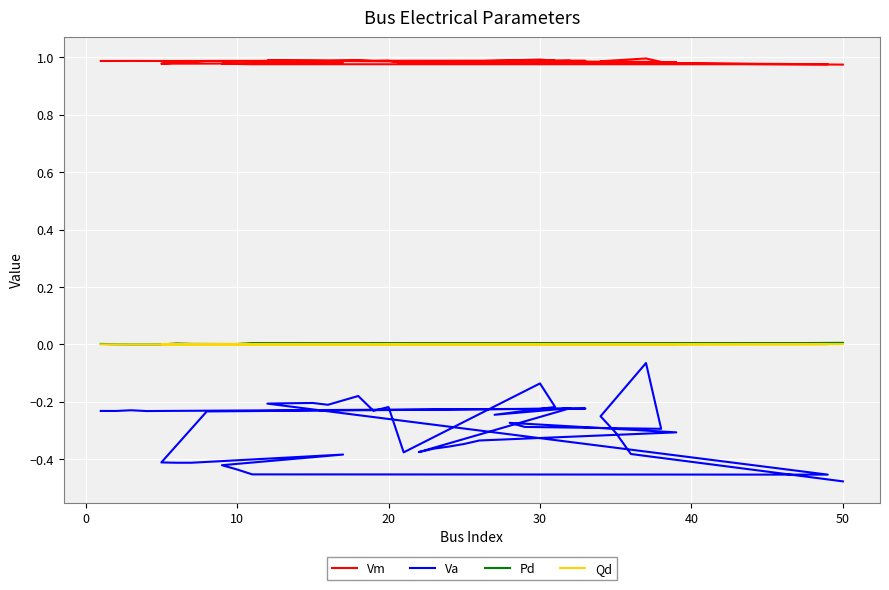

True or false: Vm and Va cross at least once.

False